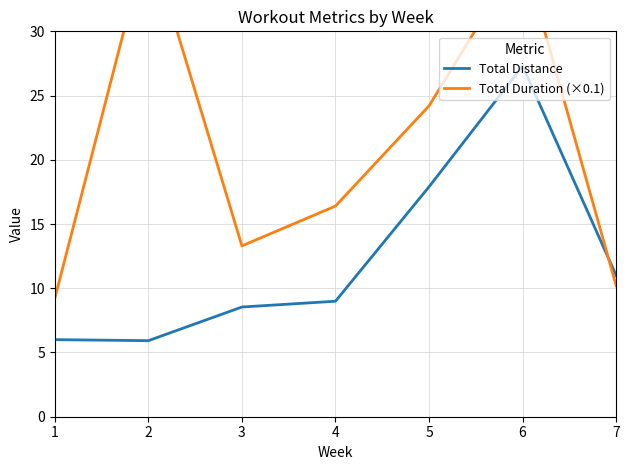

Read the Total Duration (×0.1) value at 2.

37.4